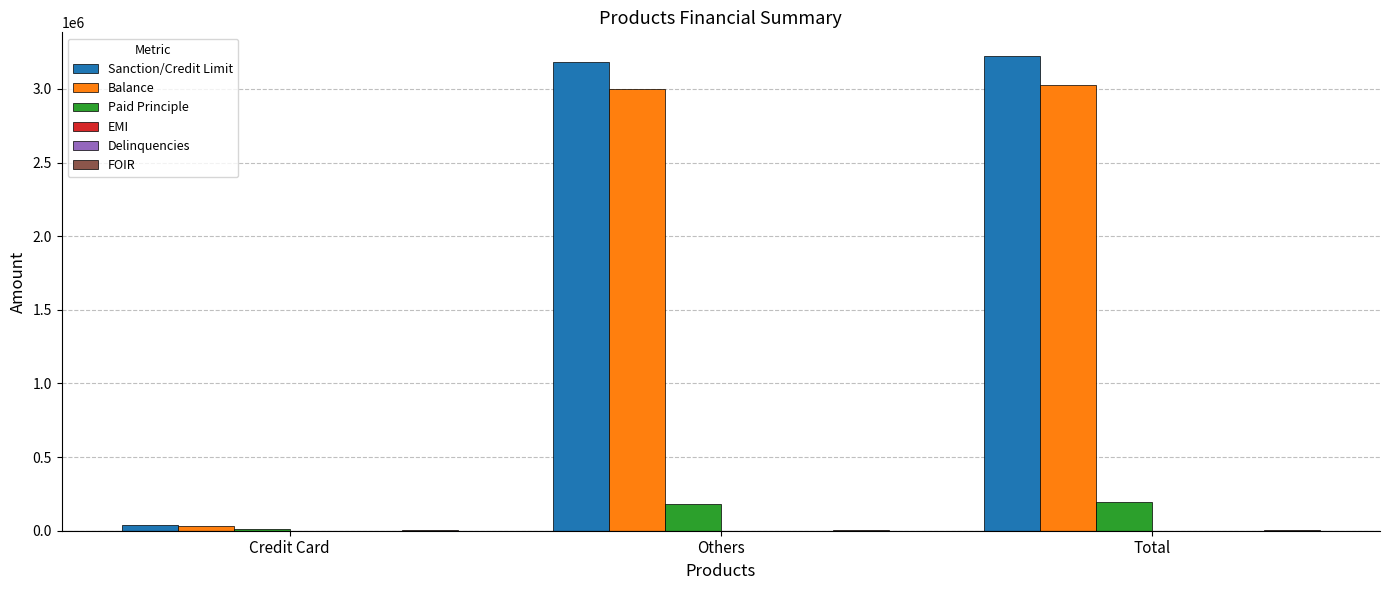

What is the average value of the Balance series?

2019982